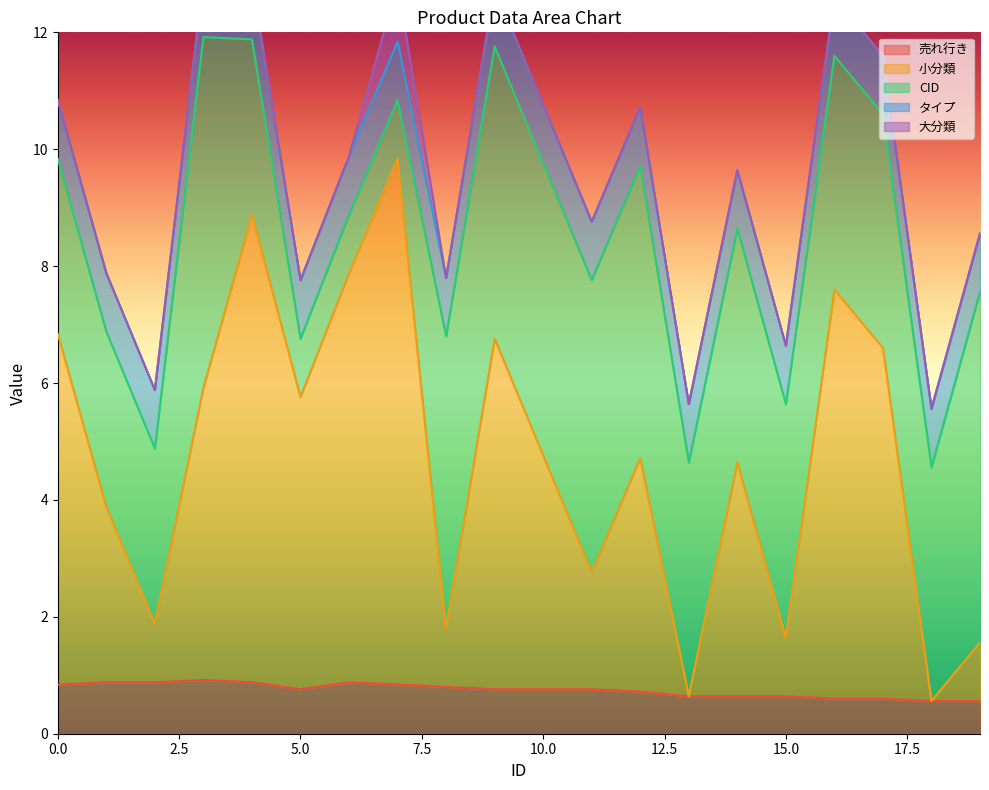

What is the highest value of the 小分類 series?

9.0